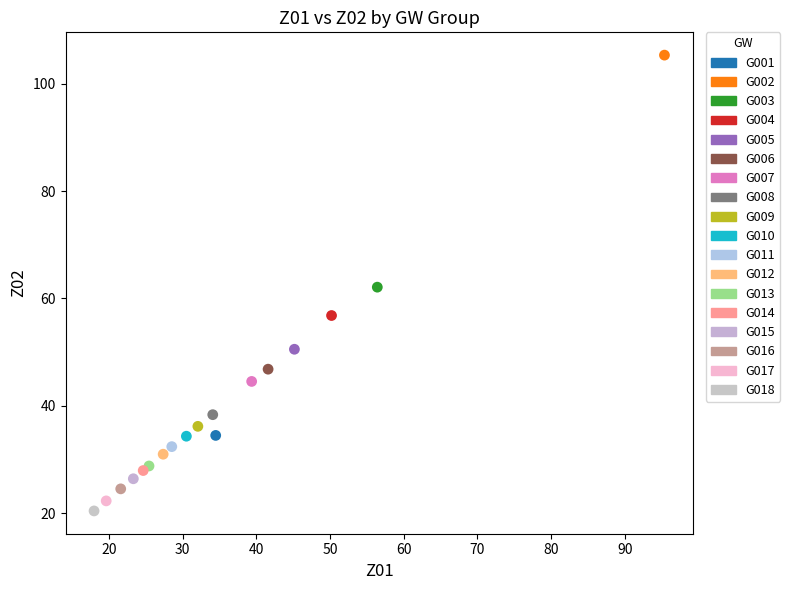

Which series contains the lowest Y value?

G018